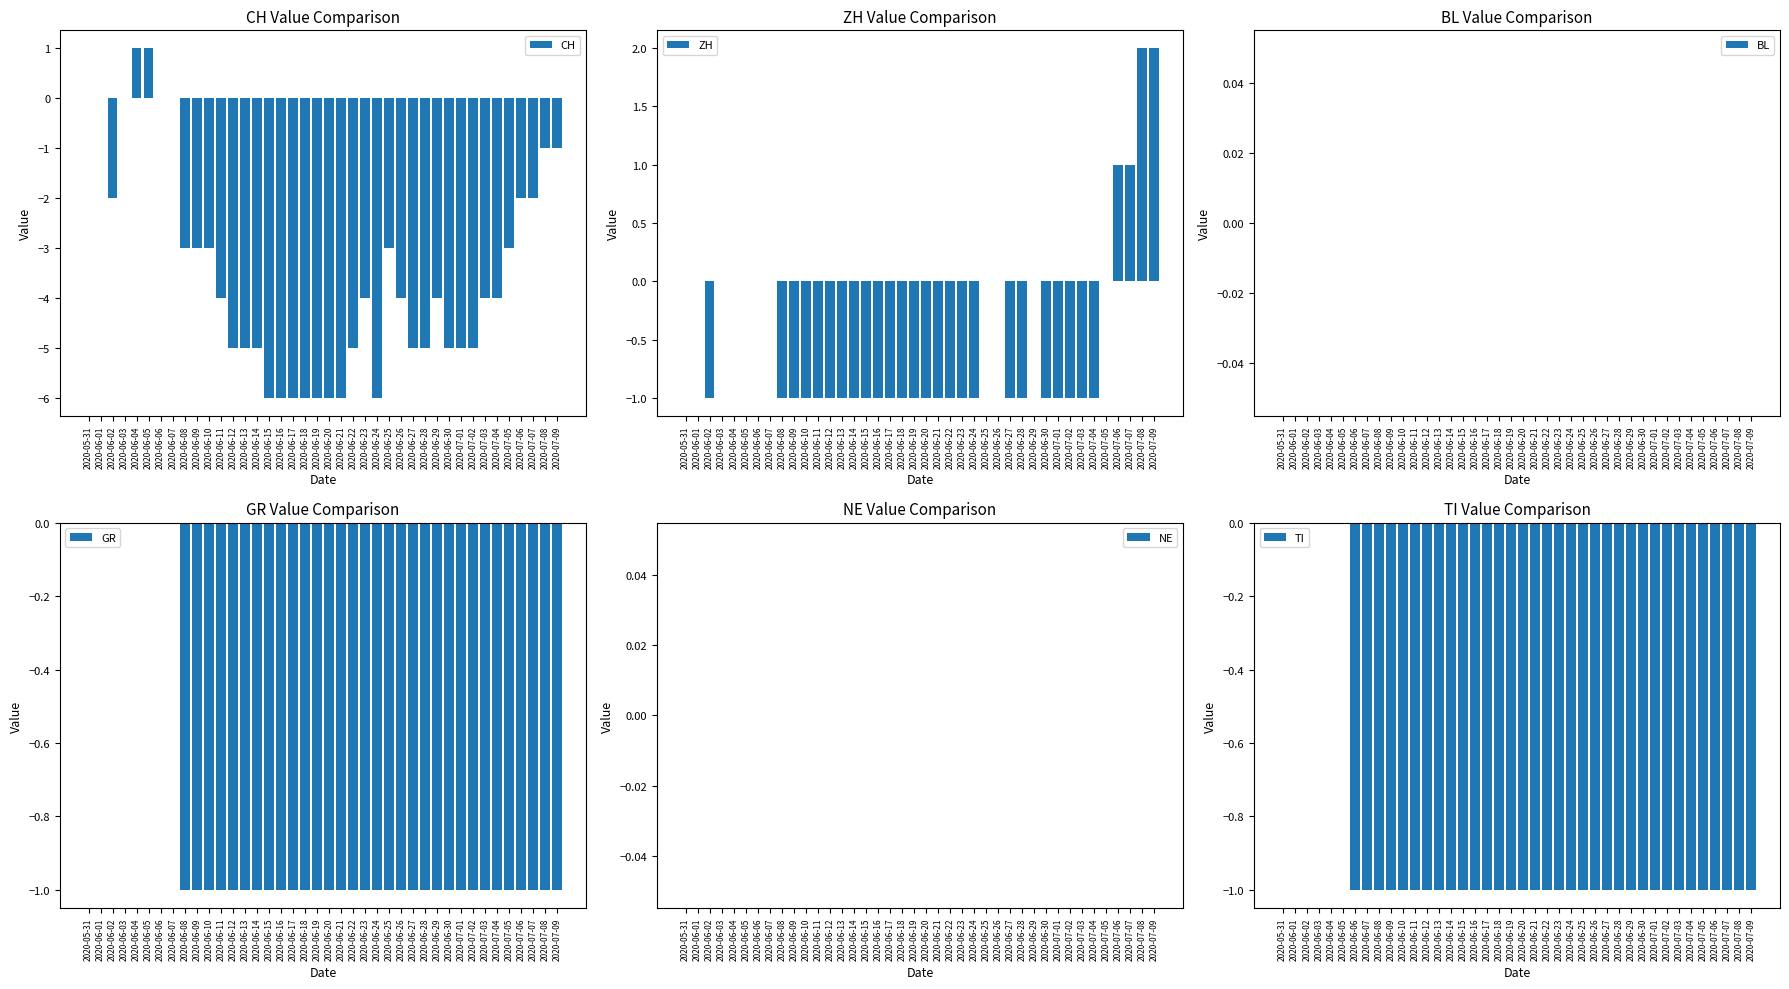

What is the maximum value shown in the chart?

2